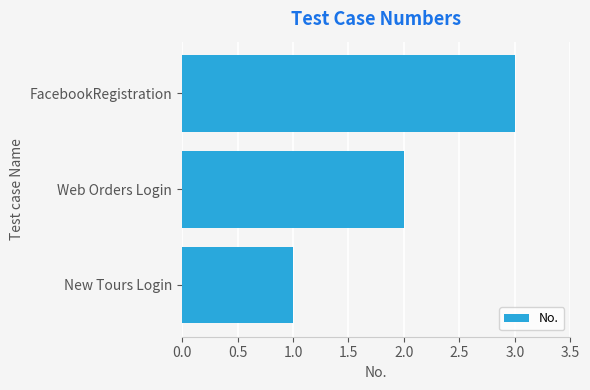

How many series are shown in this chart?

1